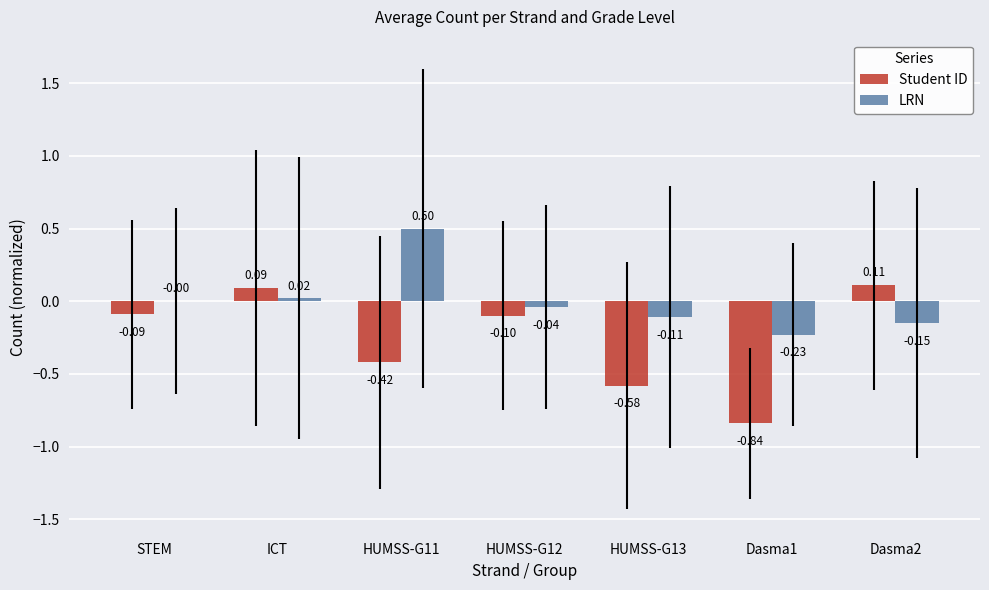

Between ICT and HUMSS-G13, which series saw the biggest shift?

Student ID